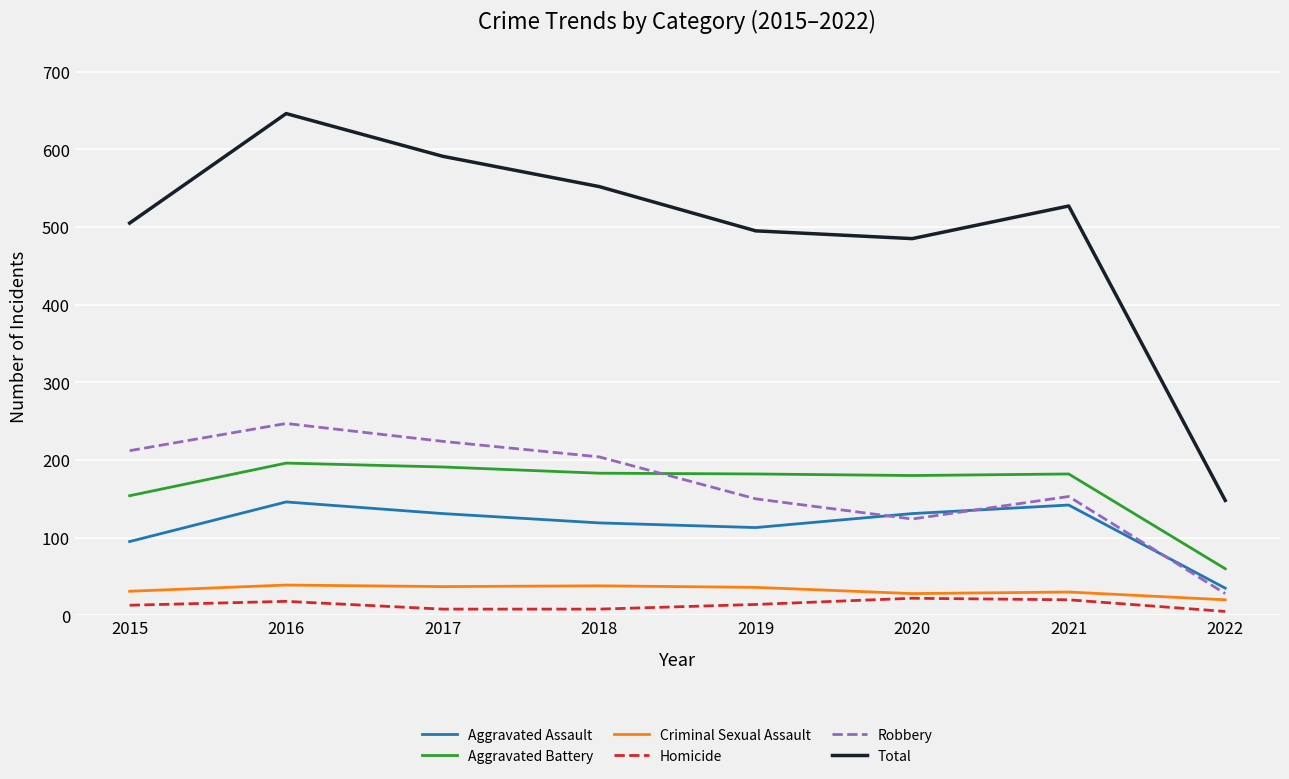

How many series are shown in this chart?

6